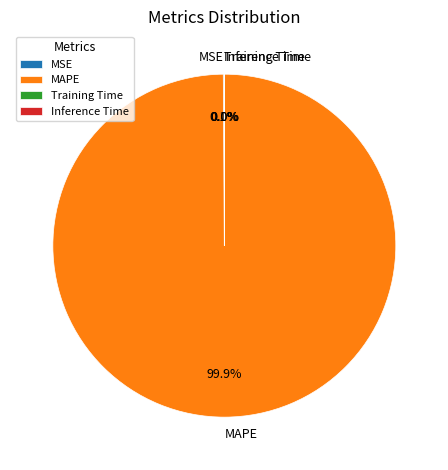

Is MAPE the majority of the pie?

Yes